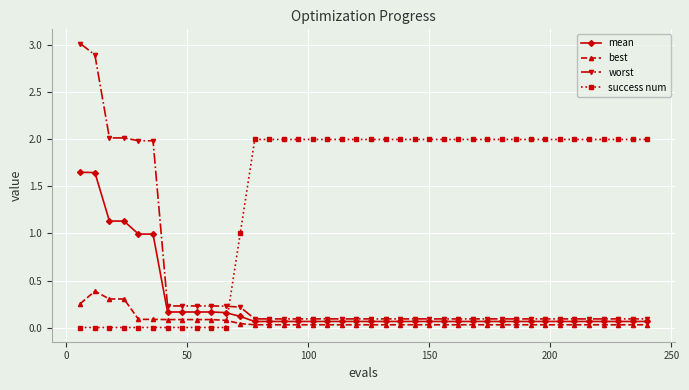

Which series has the widest spread of values?

worst